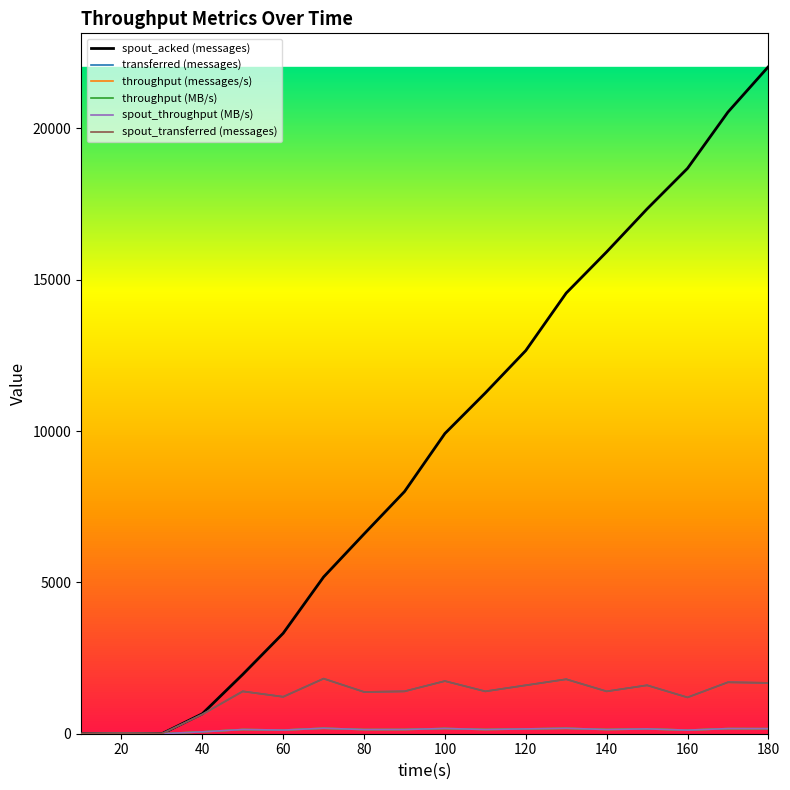

Is this an area chart (filled region under the line)?

No